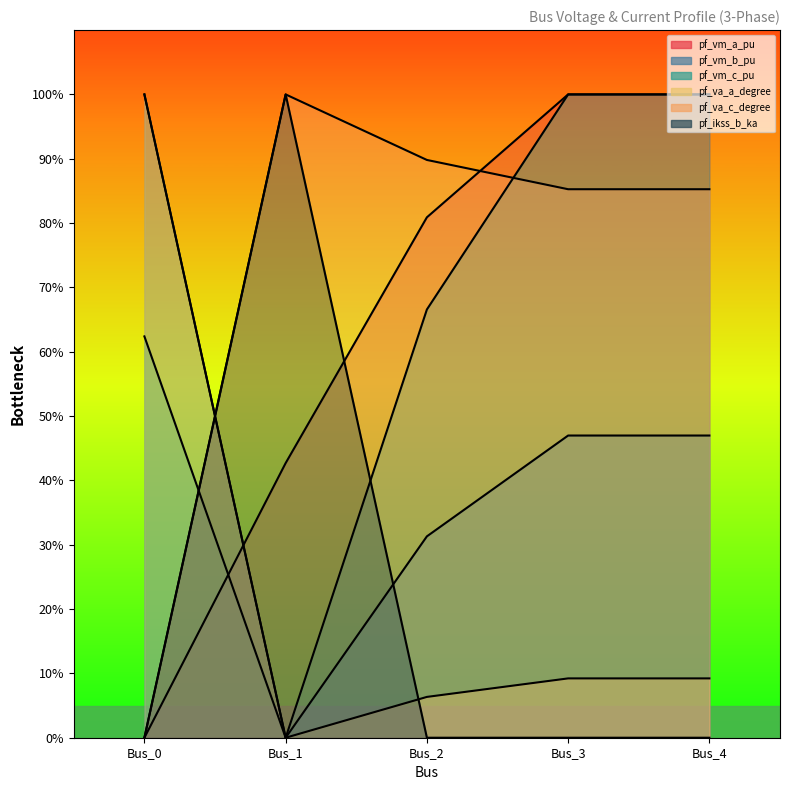

Reading right to left, list all the values displayed in this chart.

pf_vm_a_pu: Bus_4=100.0	Bus_3=100.0	Bus_2=80.9	Bus_1=42.7	Bus_0=0.0
pf_vm_b_pu: Bus_4=47.0	Bus_3=47.0	Bus_2=31.3	Bus_1=0.0	Bus_0=100.0
pf_vm_c_pu: Bus_4=100.0	Bus_3=100.0	Bus_2=66.6	Bus_1=0.0	Bus_0=62.4
pf_va_a_degree: Bus_4=9.2	Bus_3=9.2	Bus_2=6.3	Bus_1=0.0	Bus_0=100.0
pf_va_c_degree: Bus_4=85.3	Bus_3=85.3	Bus_2=89.8	Bus_1=100.0	Bus_0=0.0
pf_ikss_b_ka: Bus_4=0.0	Bus_3=0.0	Bus_2=0.0	Bus_1=100.0	Bus_0=0.0